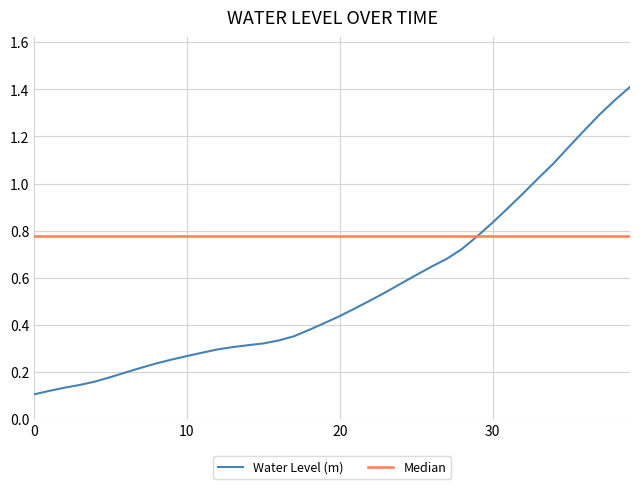

Reading left to right, list all the values displayed in this chart.

0.1	0.1	0.1	0.1	0.2	0.2	0.2	0.2	0.2	0.3	0.3	0.3	0.3	0.3	0.3	0.3	0.3	0.4	0.4	0.4	0.4	0.5	0.5	0.5	0.6	0.6	0.6	0.7	0.7	0.8	0.8	0.9	1.0	1.0	1.1	1.2	1.2	1.3	1.4	1.4